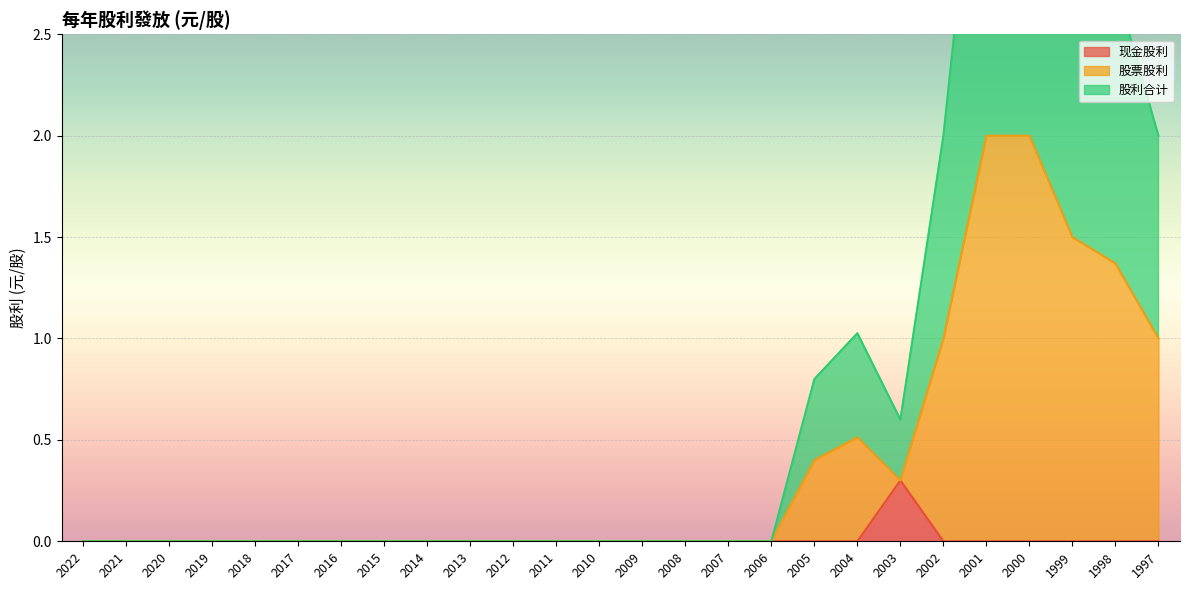

How many data points in 现金股利 are above 0?

1